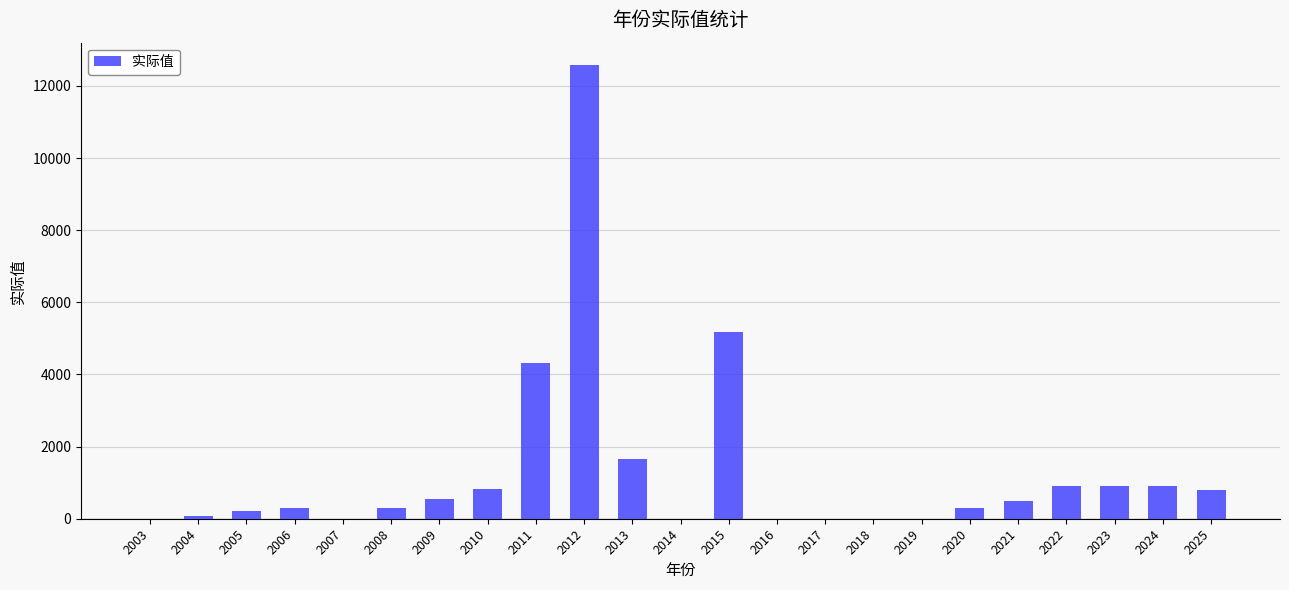

True or false: the data shows 295.2 at 2006.

True